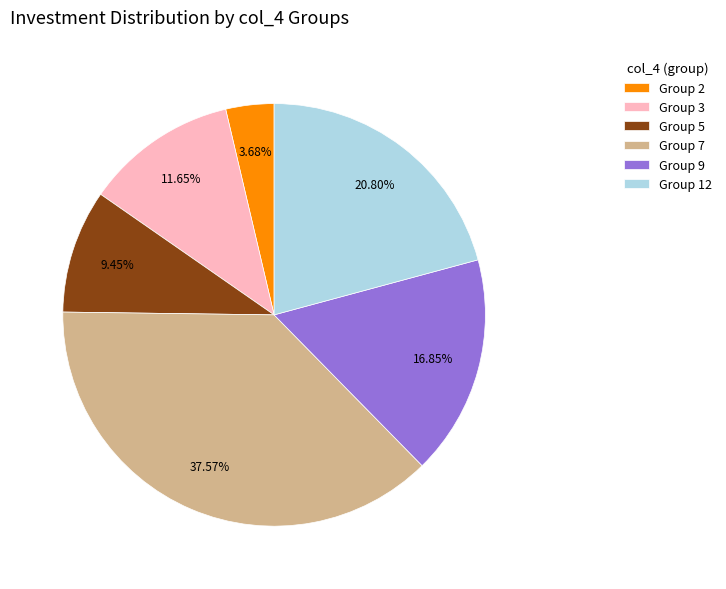

Does Group 2 account for over 50% of the chart?

No